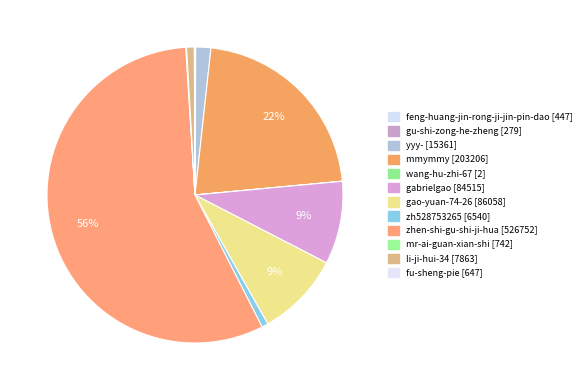

How many segments does this pie chart have?

12